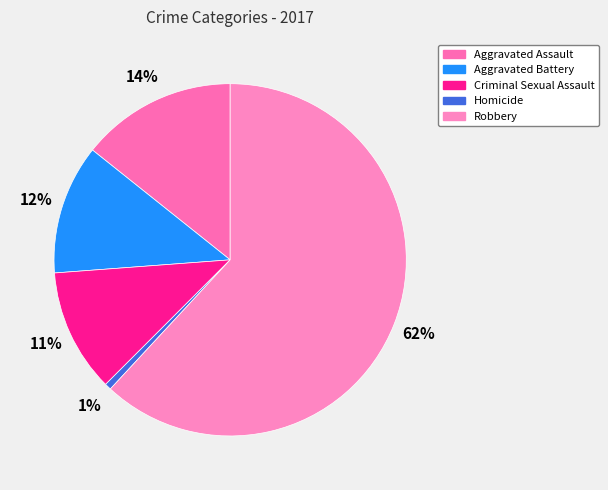

Is there any slice that represents more than half of the pie?

Yes